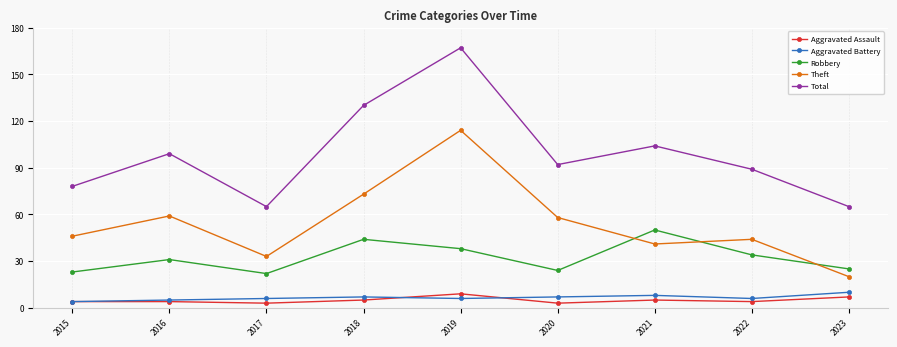

What value does the Aggravated Assault series have at 2015?

4